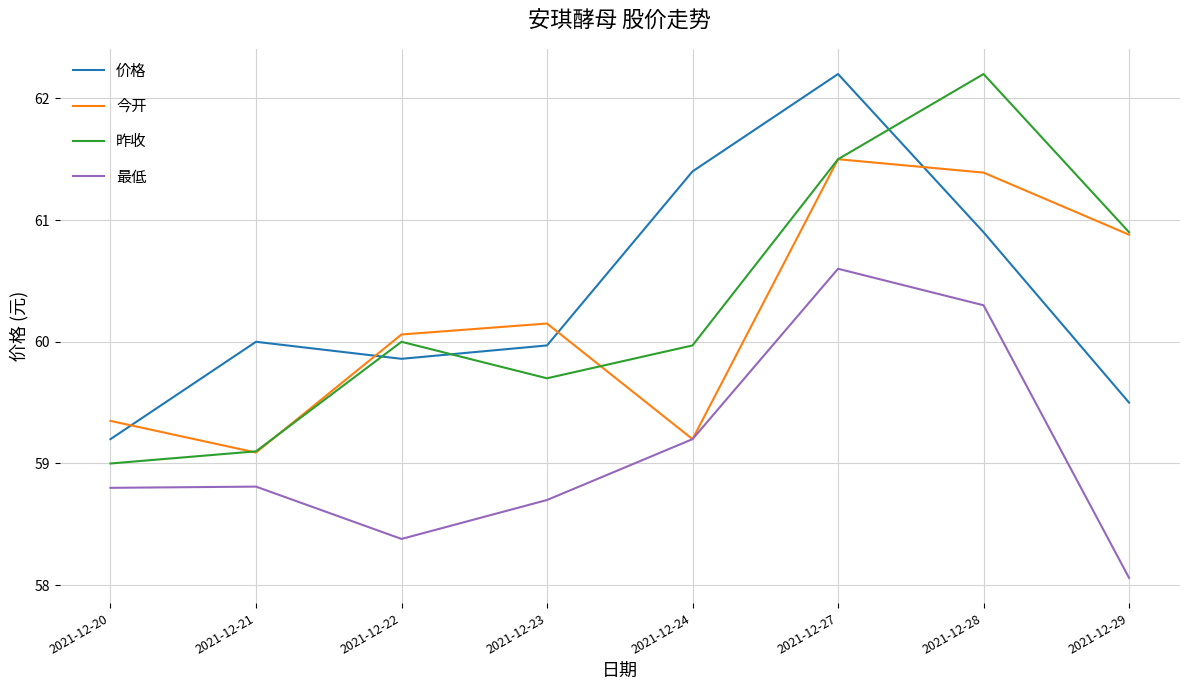

What is the total value across all series at 2021-12-22?

238.3